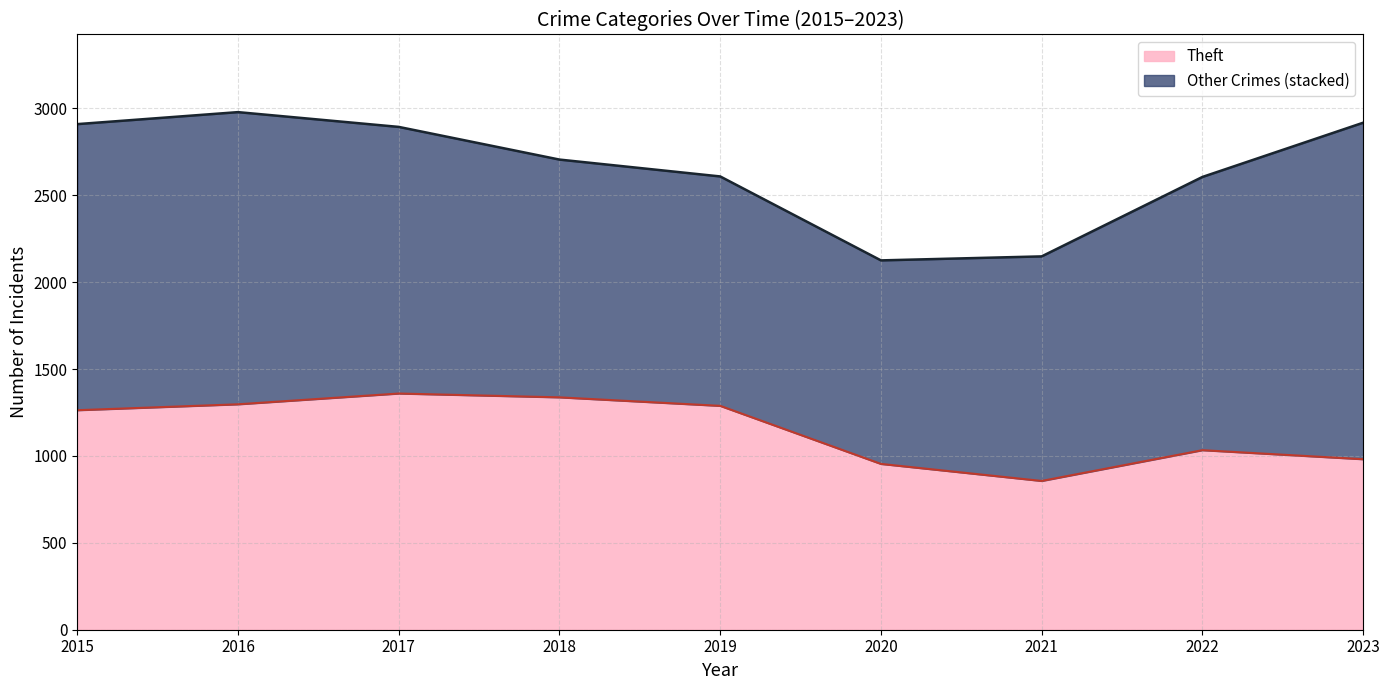

True or false: Motor Vehicle Theft has more than 1 interior local peaks.

False